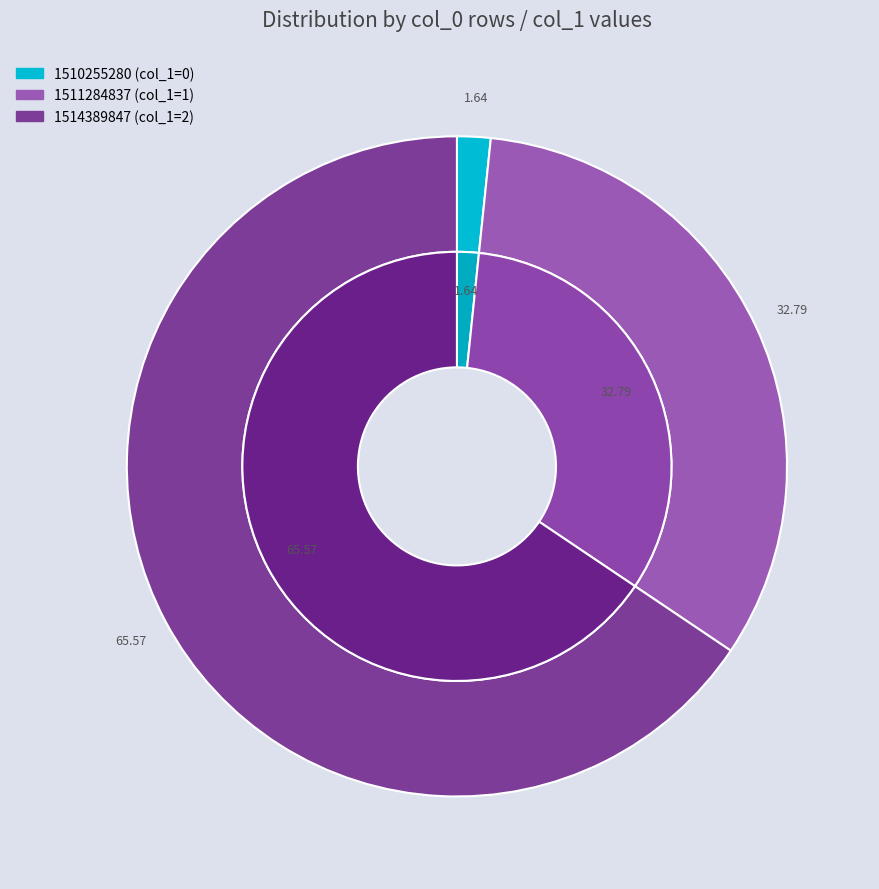

What is the change in value from col_0: 1511284837 to col_0: 1514389847?

+1